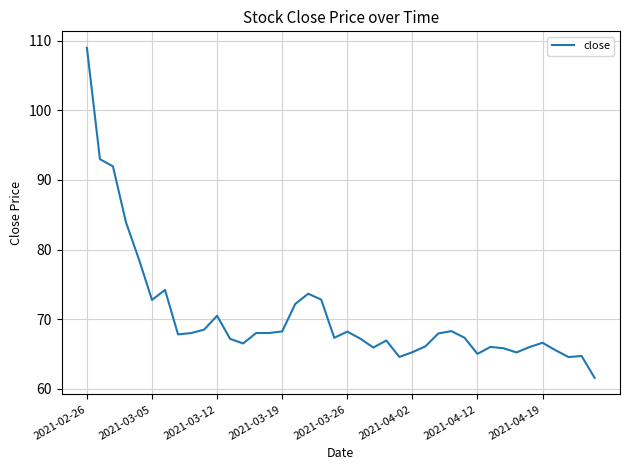

What is the maximum value shown in the chart?

109.0